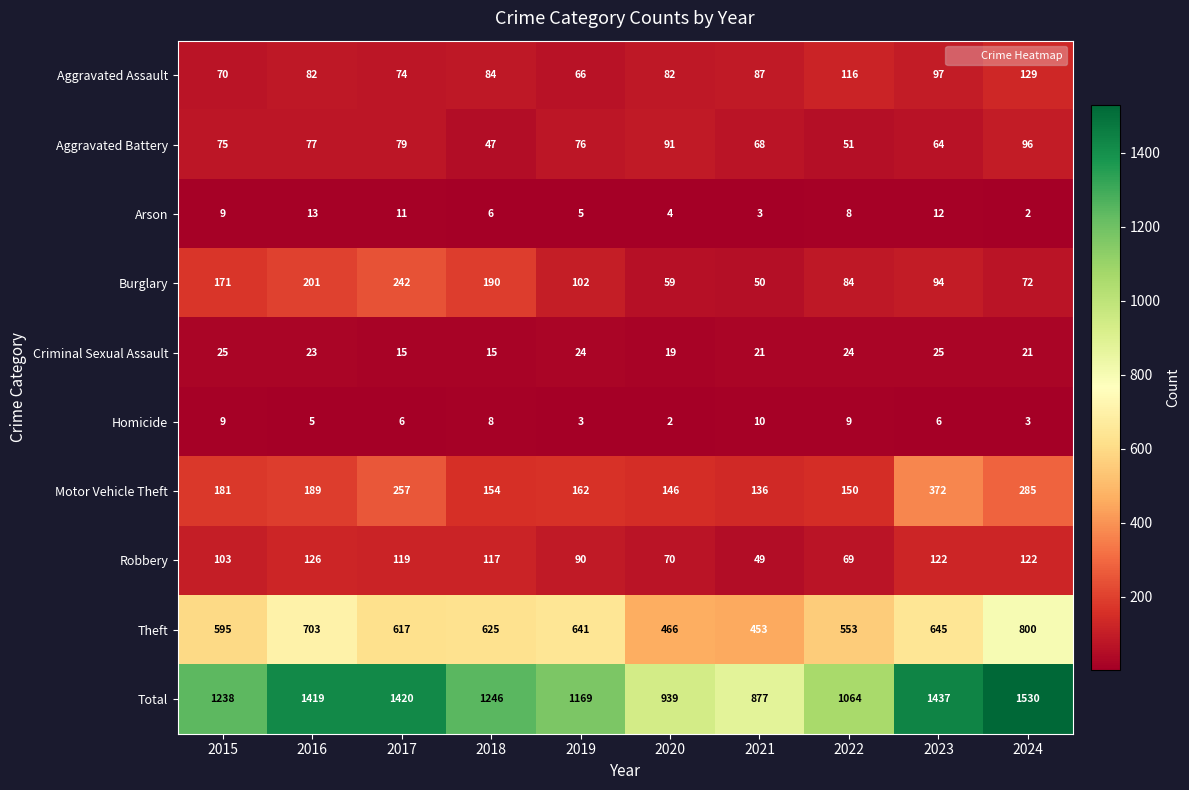

What is the highest value of the Aggravated Assault series?

129